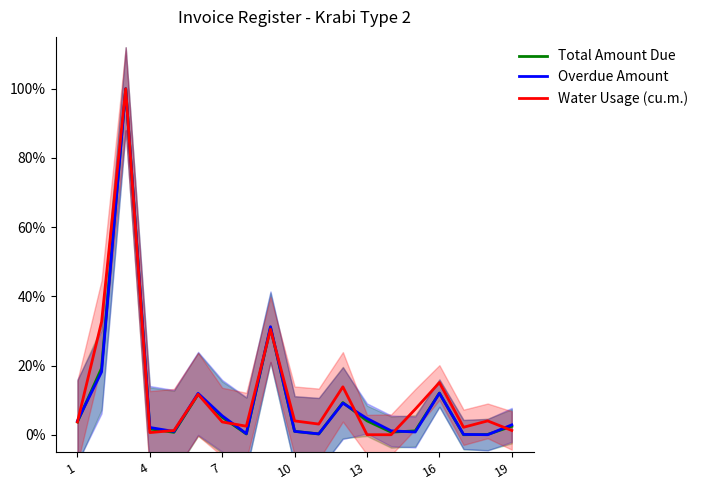

What is the sum of the Overdue Amount values at 11 and 1?

0.1